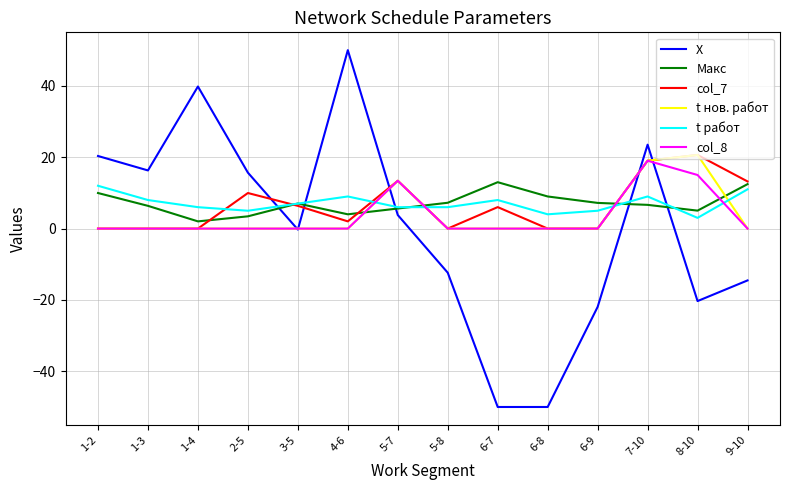

At which category is the sum across all series the highest?

7-10